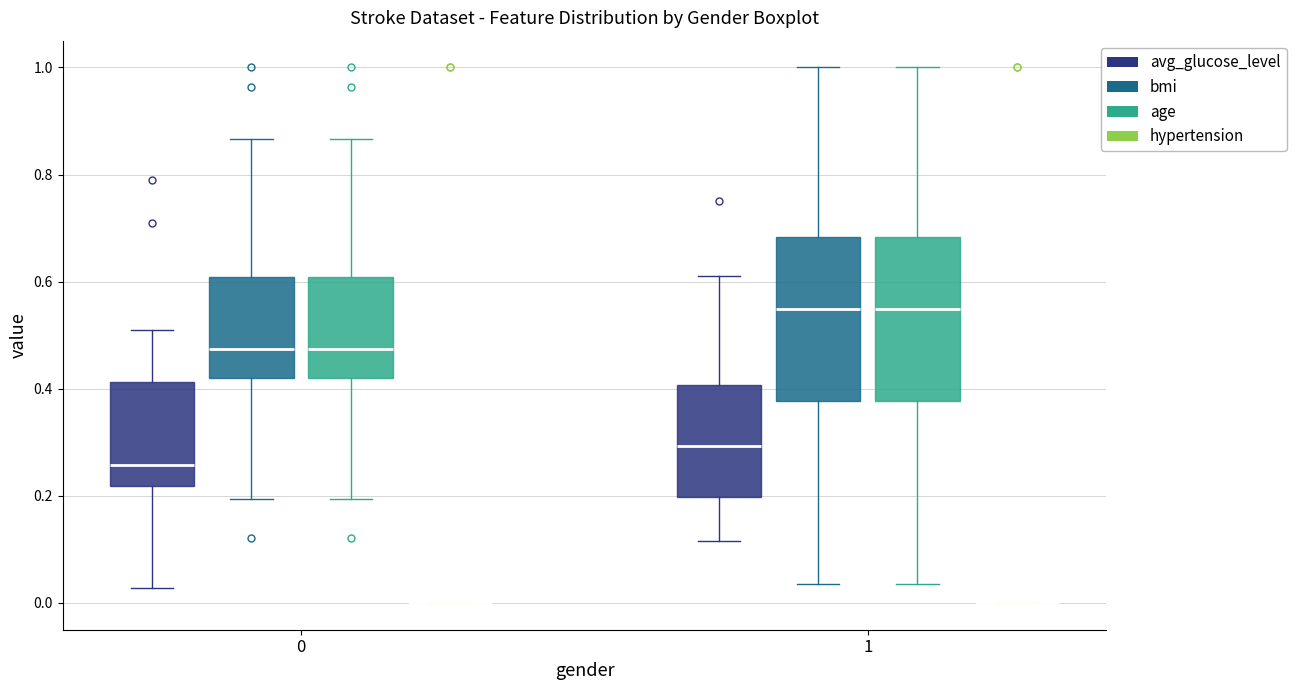

Reading left to right, read every box against the y-axis: the position of its median line, the range the box covers, and the ends of its whiskers. The values are not printed on the chart, so give them approximately, as read against the axis.

0 (avg_glucose_level): median 0.26, box 0.22 to 0.42, whiskers 0.02 to 0.52
0 (bmi): median 0.48, box 0.42 to 0.60, whiskers 0.20 to 0.86
0 (age): median 0.48, box 0.42 to 0.60, whiskers 0.20 to 0.86
0 (hypertension): box collapsed to a line at 0.00, whiskers 0.00 to 0.00
1 (avg_glucose_level): median 0.30, box 0.20 to 0.40, whiskers 0.12 to 0.62
1 (bmi): median 0.54, box 0.38 to 0.68, whiskers 0.04 to 1.00
1 (age): median 0.54, box 0.38 to 0.68, whiskers 0.04 to 1.00
1 (hypertension): box collapsed to a line at 0.00, whiskers 0.00 to 0.00